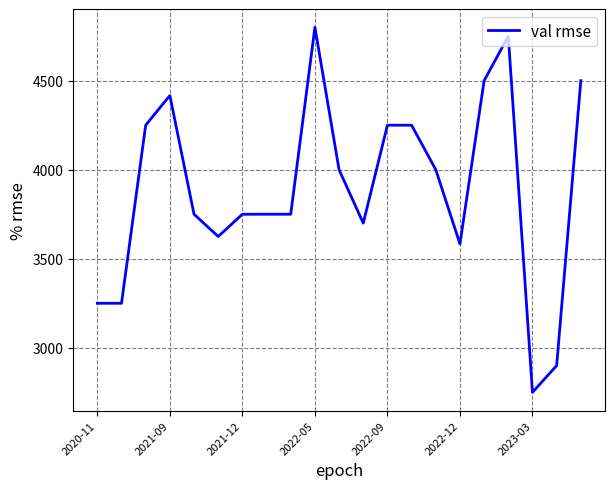

How many lines are shown in the chart?

1